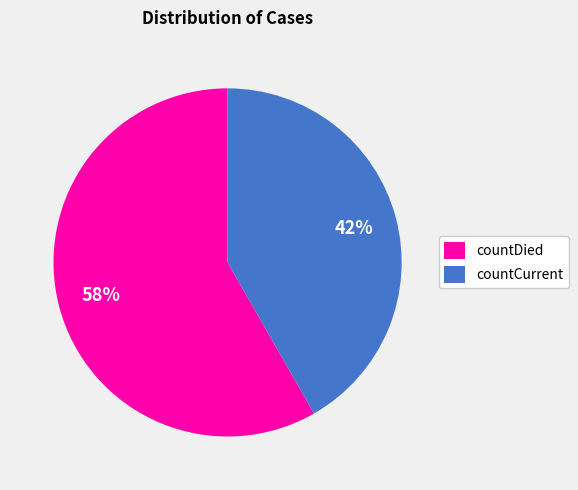

To the nearest percent, what is the average slice percentage?

50%